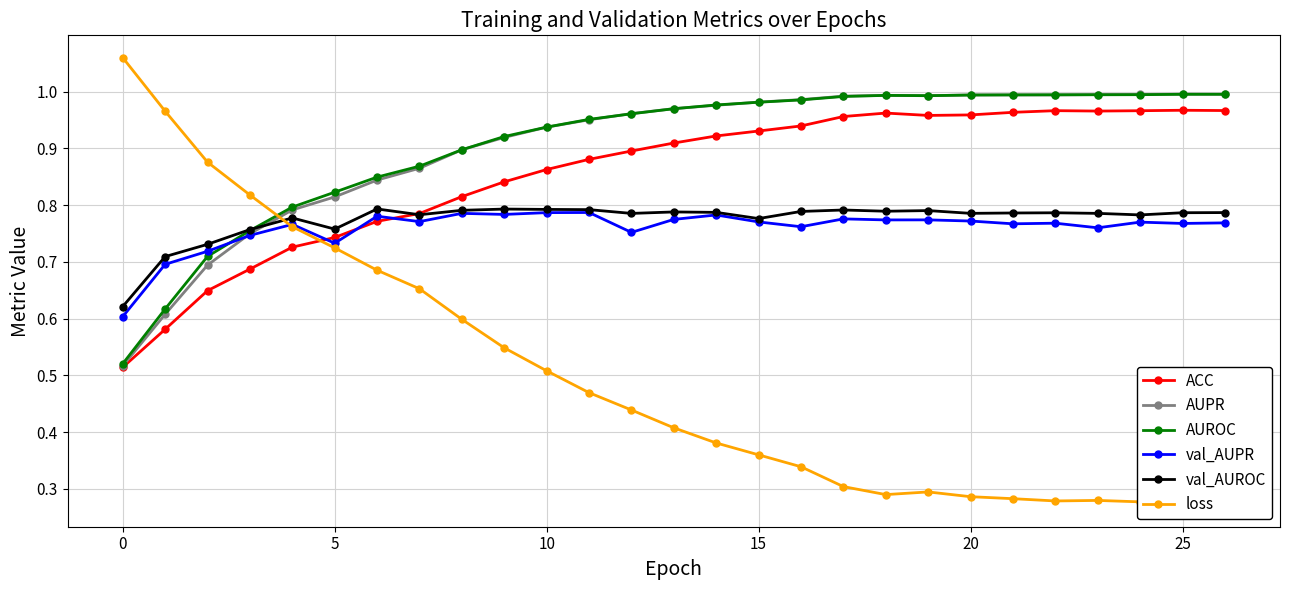

What is the average value of the val_AUROC series?

0.8